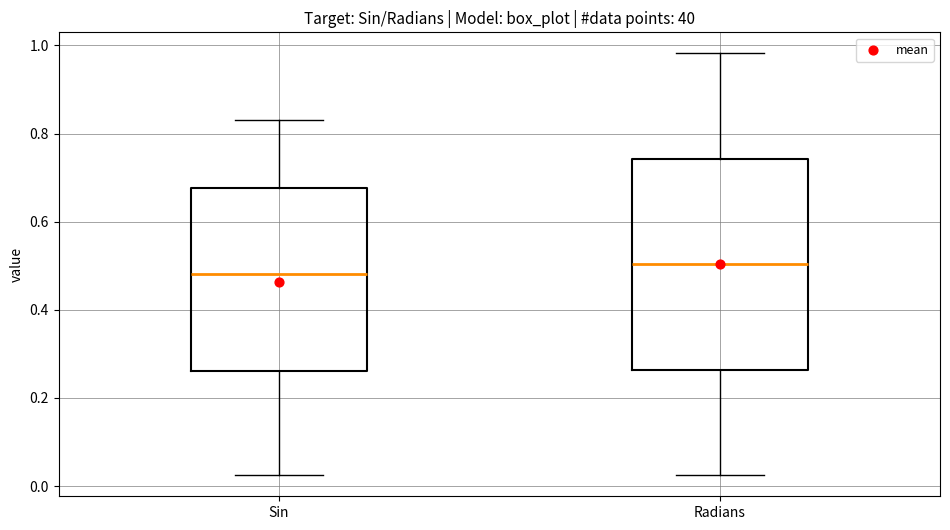

Where is the upper edge of the box for Sin on the y-axis? The values are not printed on the chart, so give them approximately, as read against the axis.

0.68